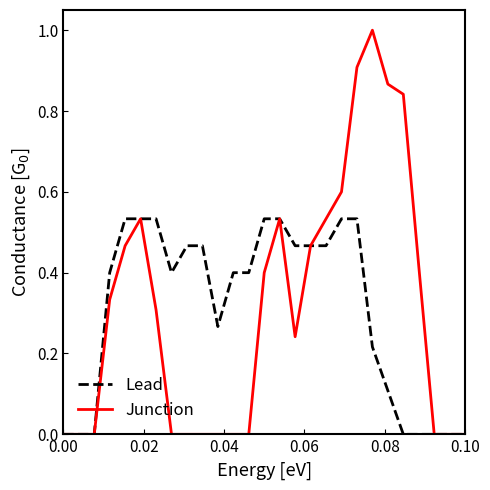

Which series has the largest range (max minus min)?

Junction